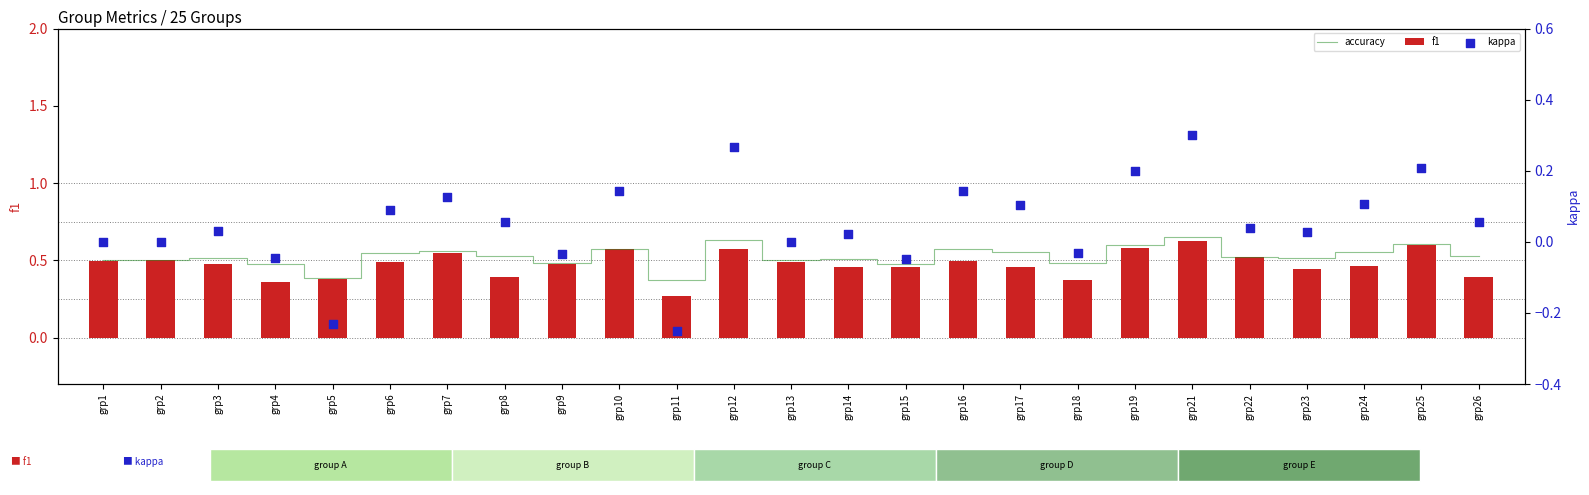

What is the total value across all series at grp1?

1.0